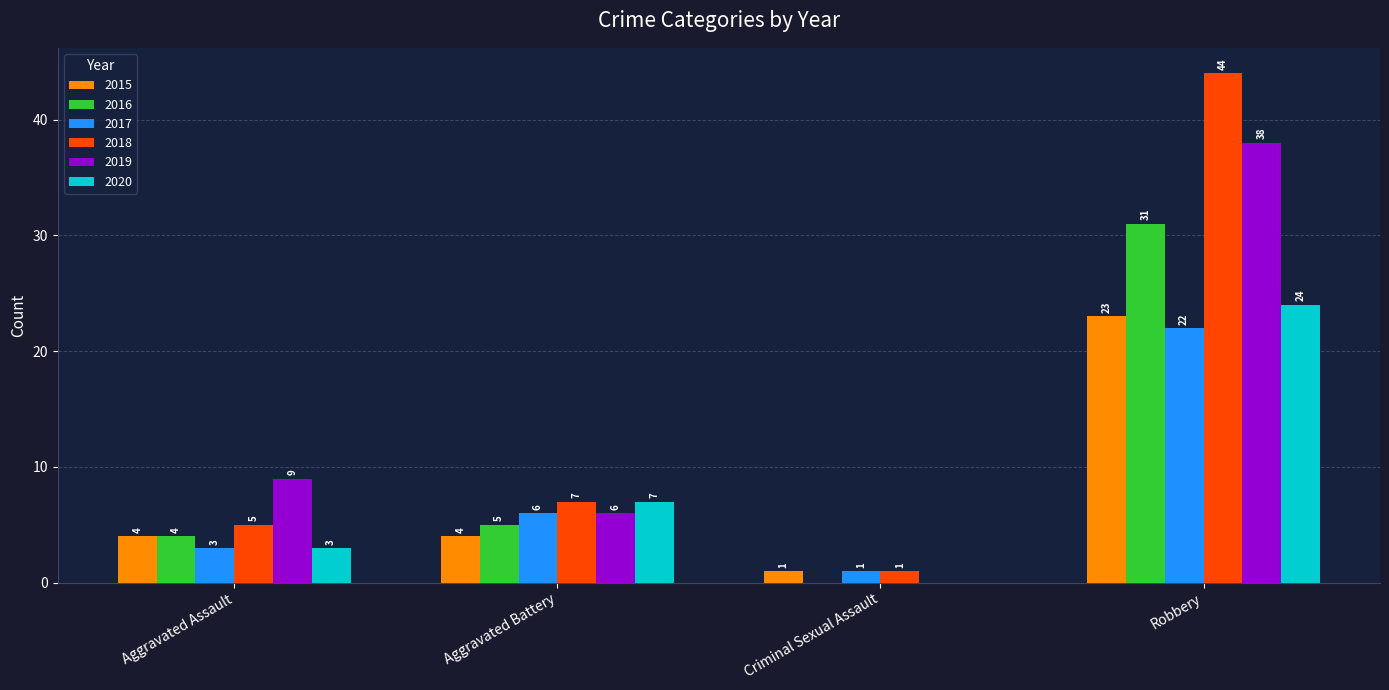

Which series has the largest range (max minus min)?

2018